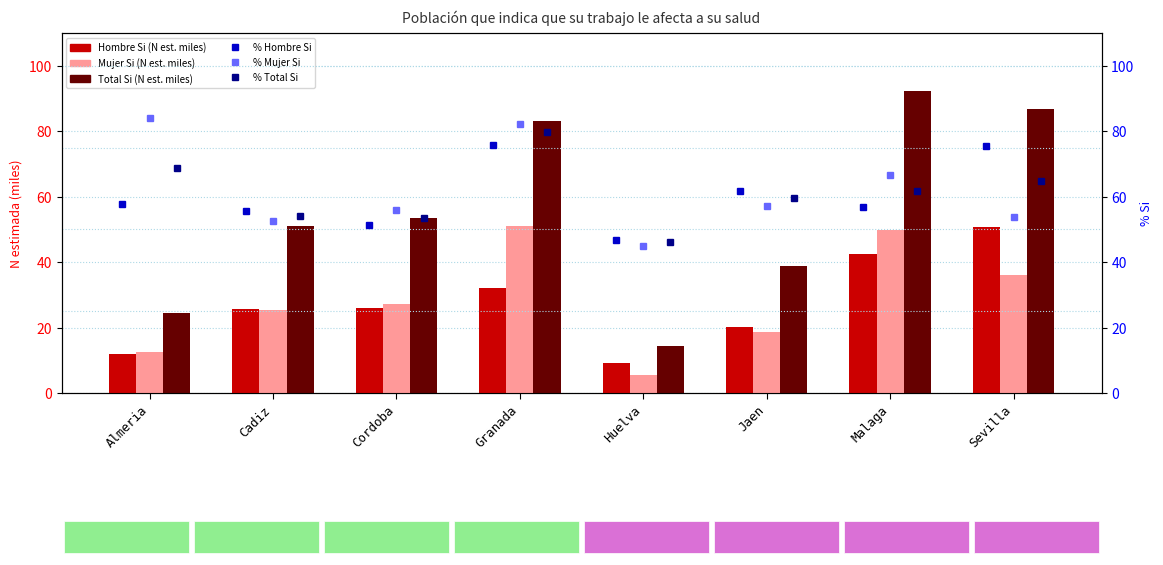

Count the number of data series in this chart.

6